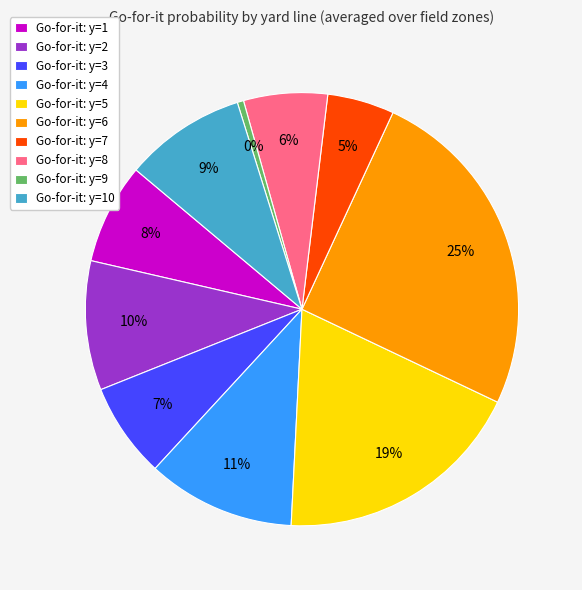

True or false: Go-for-it: y=2 accounts for 10% of the total.

True